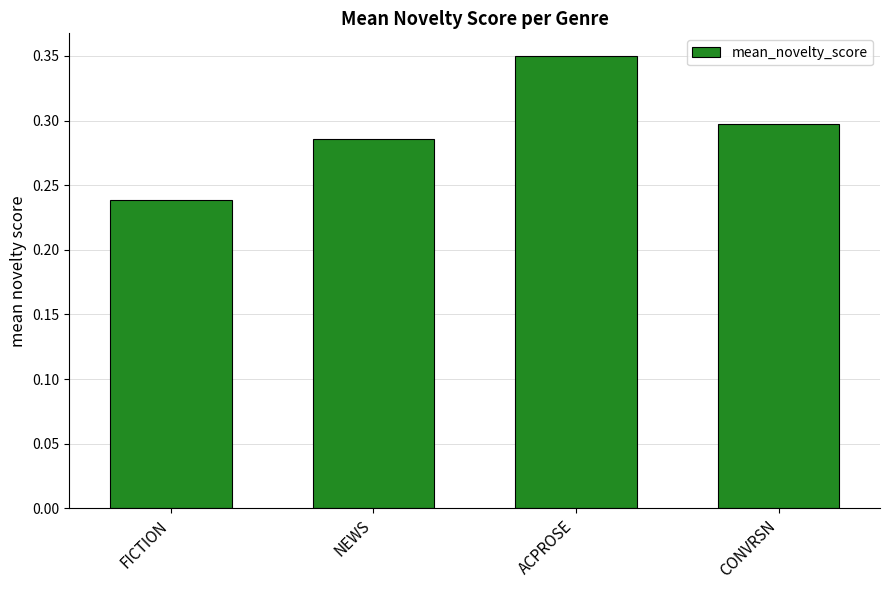

What position from the left is ACPROSE?

3